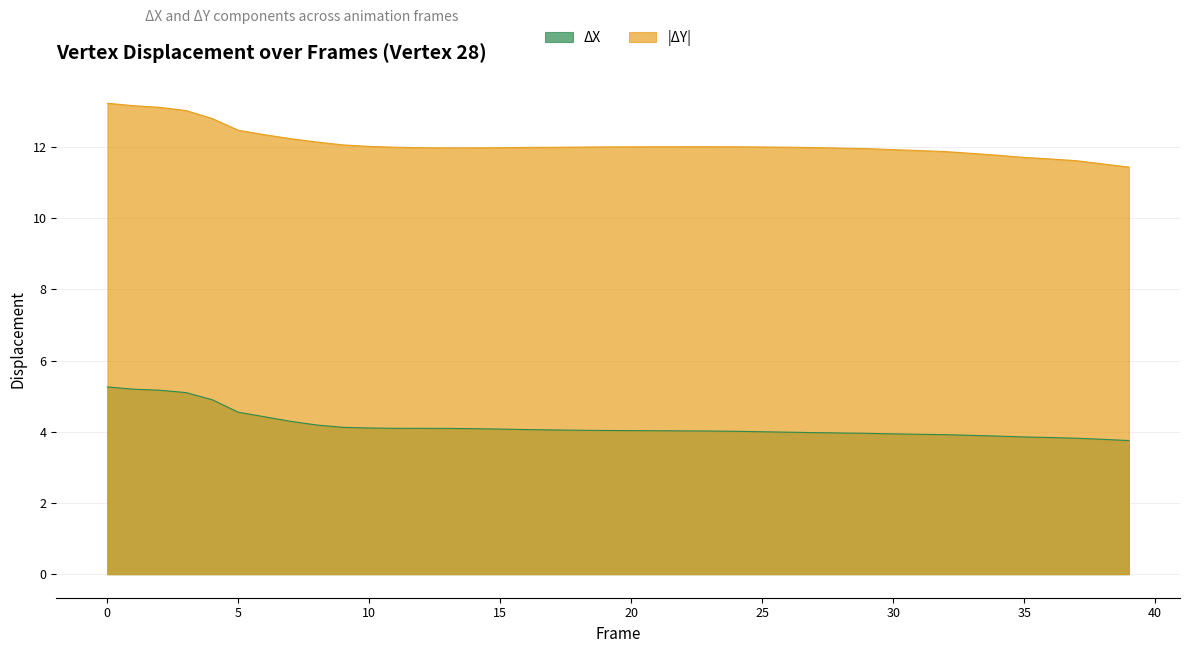

What is the average value of the ΔX series?

4.2